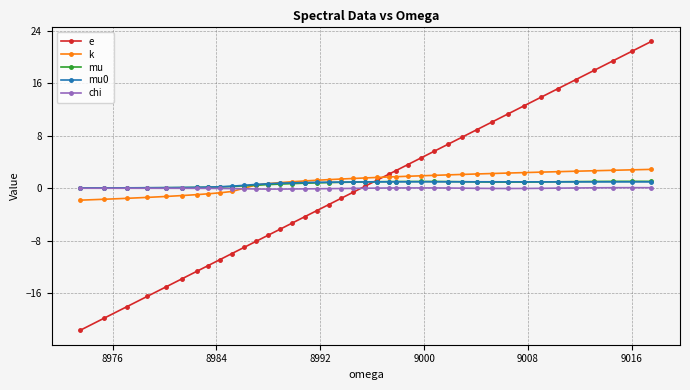

What is the value of the mu point at the 23rd from the left?

1.0